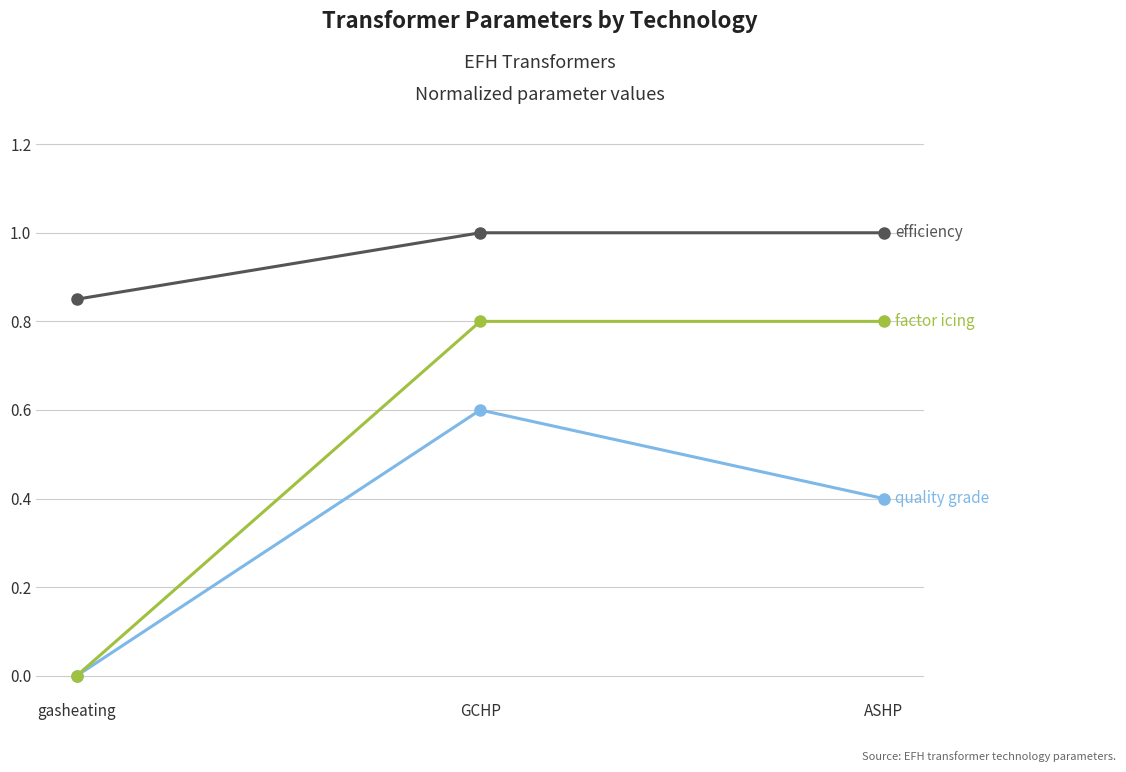

Count the number of categories in the chart.

3